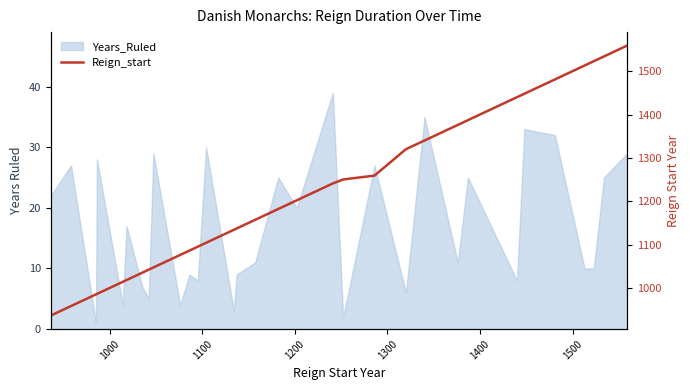

Reading left to right, what are all the values shown in this chart?

936	958	985	986	1014	1018	1035	1042	1047	1076	1080	1086	1095	1104	1134	1137	1157	1182	1202	1241	1250	1252	1259	1320	1340	1376	1387	1440	1448	1481	1513	1523	1534	1559